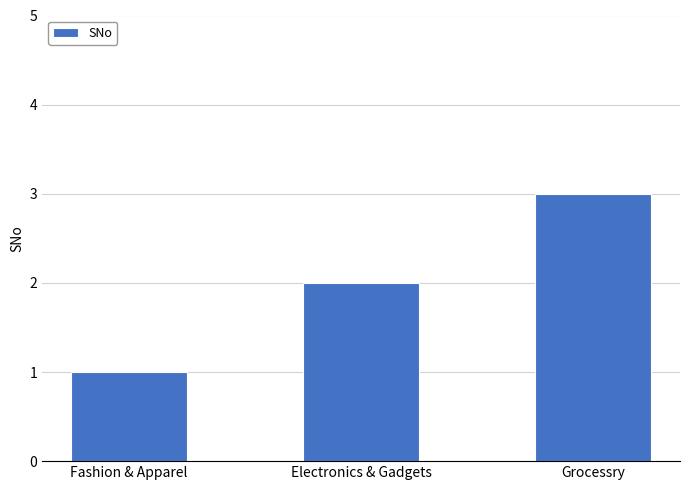

What position from the right is Grocessry?

1